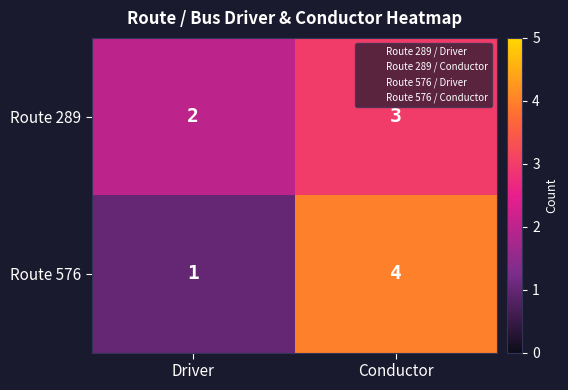

Rank the series by their maximum value, from lowest to highest.

Route 289, Route 576